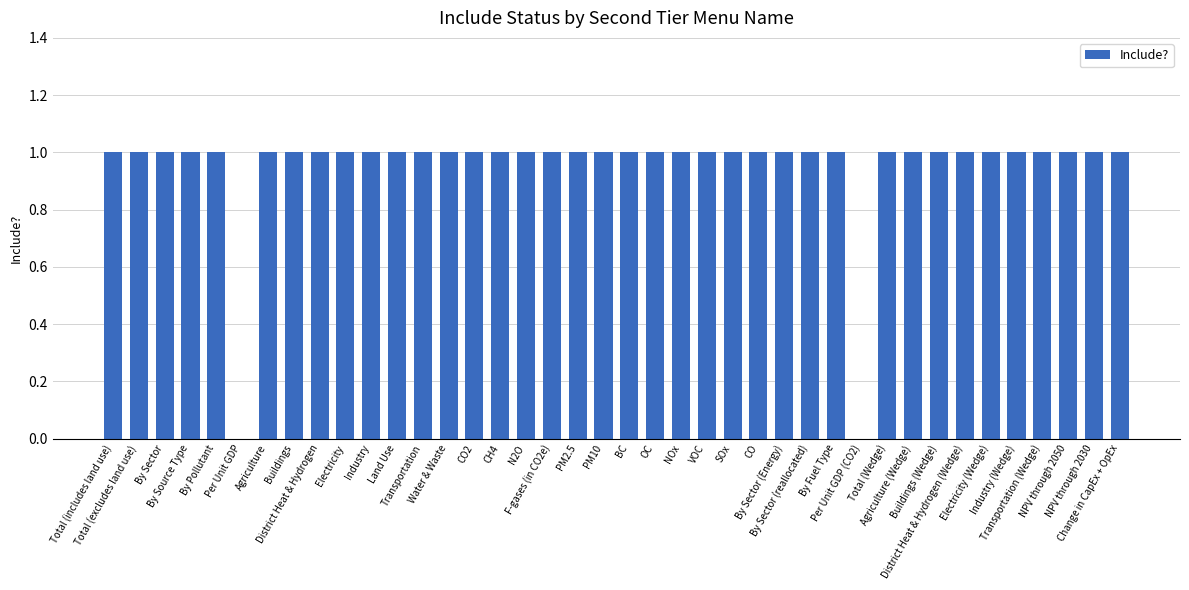

How many categories are shown in the chart?

40